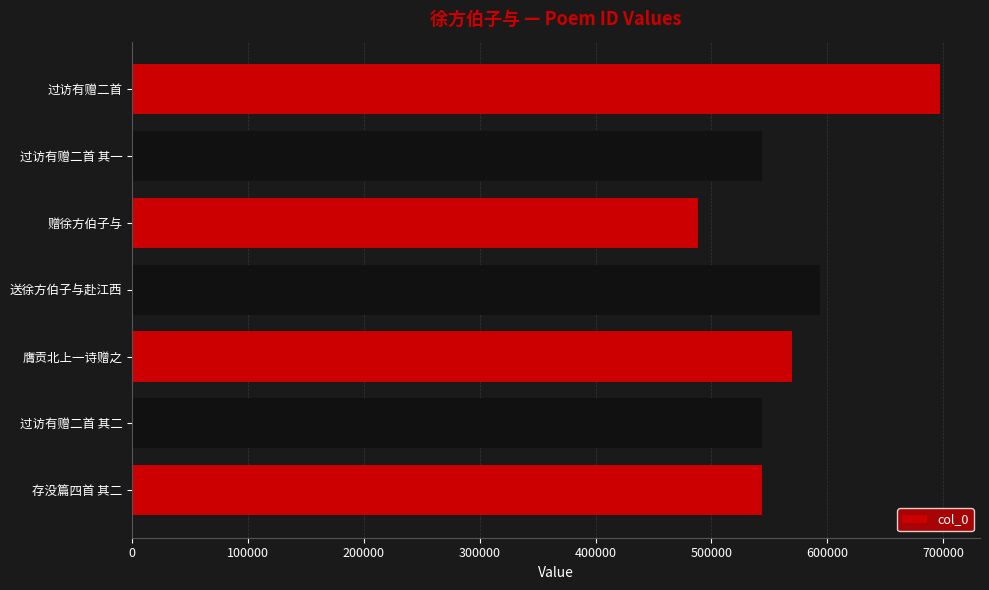

What is the greatest value displayed?

696990